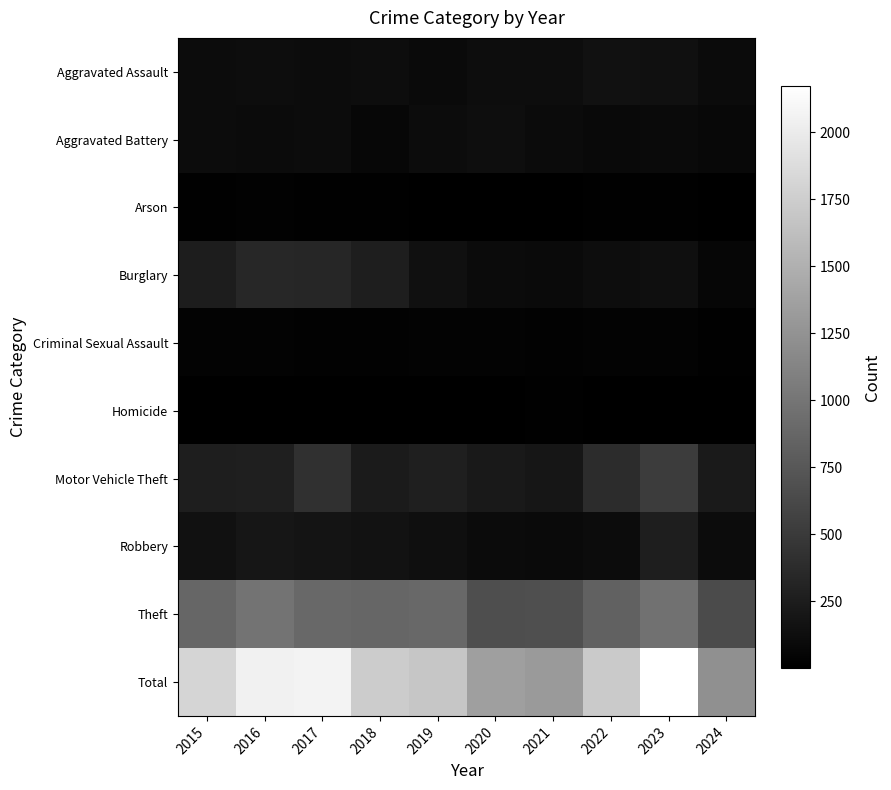

List the series in order of their peak value, lowest first.

Homicide, Arson, Criminal Sexual Assault, Aggravated Battery, Aggravated Assault, Robbery, Burglary, Motor Vehicle Theft, Theft, Total